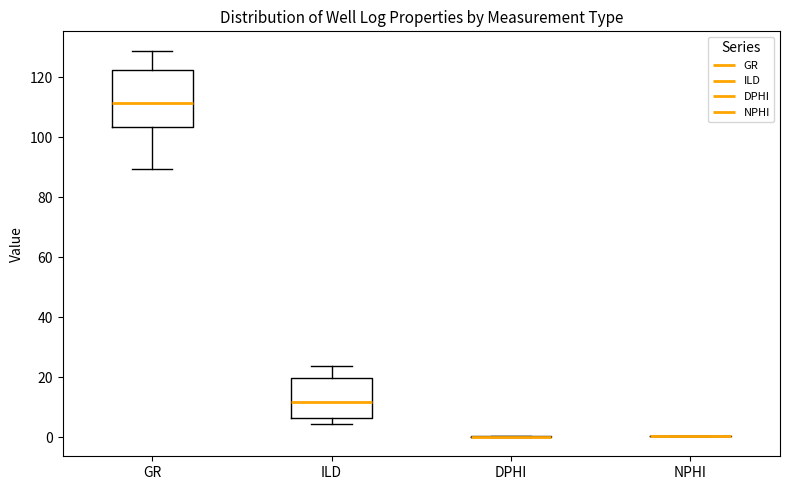

Comparing the boxes themselves (not the whiskers), which one is the tallest?

GR